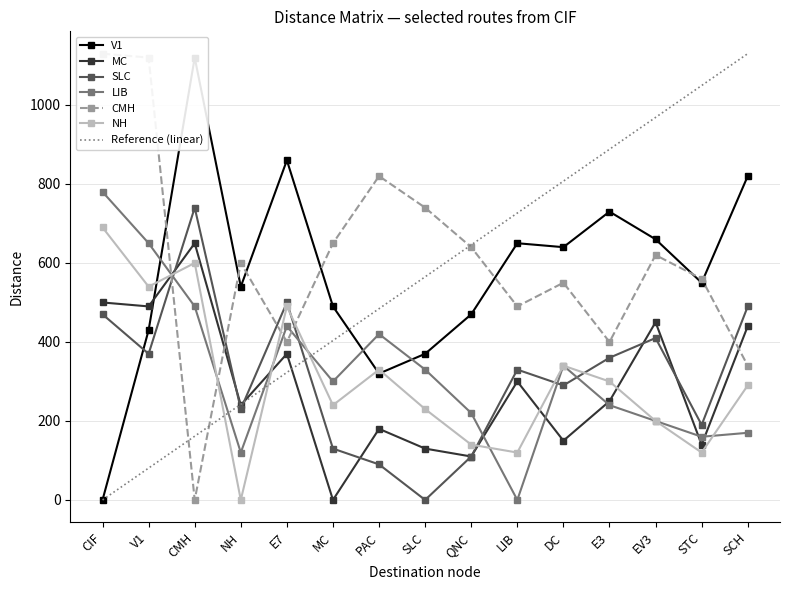

The value of LIB at CMH is 490. True or false?

True